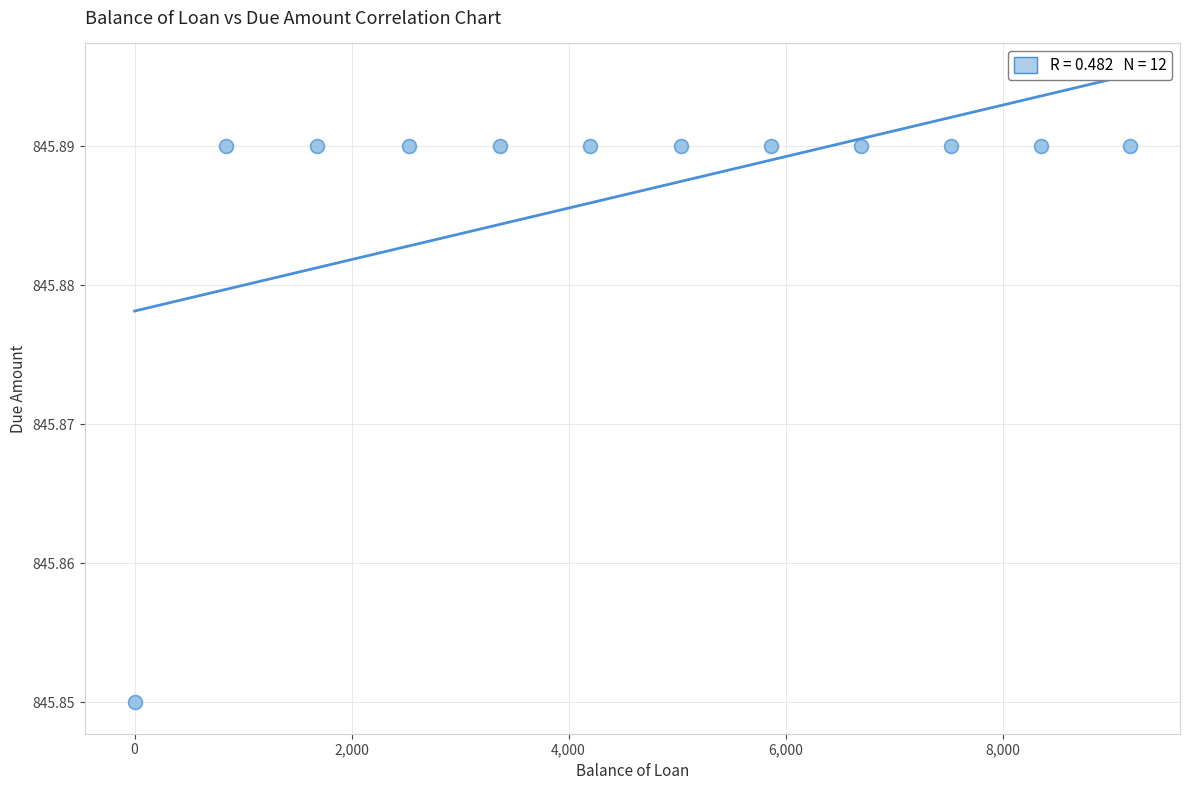

What is the range of X values (max minus min)?

9177.2